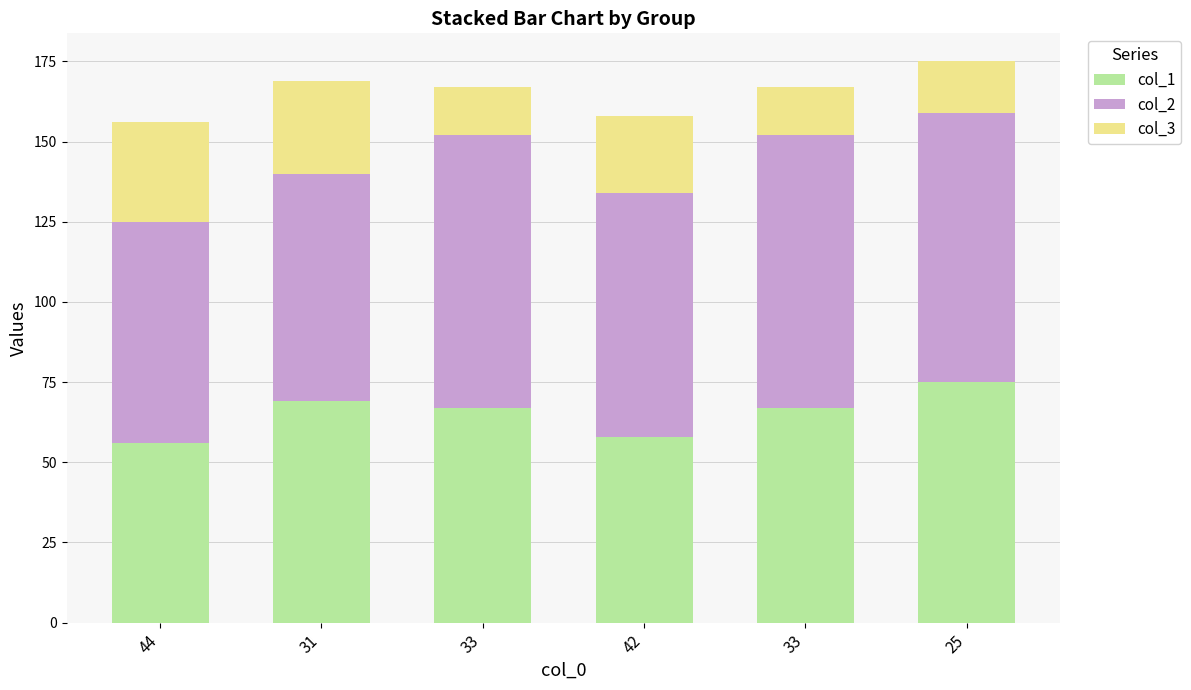

Does the chart contain stacked bars?

Yes